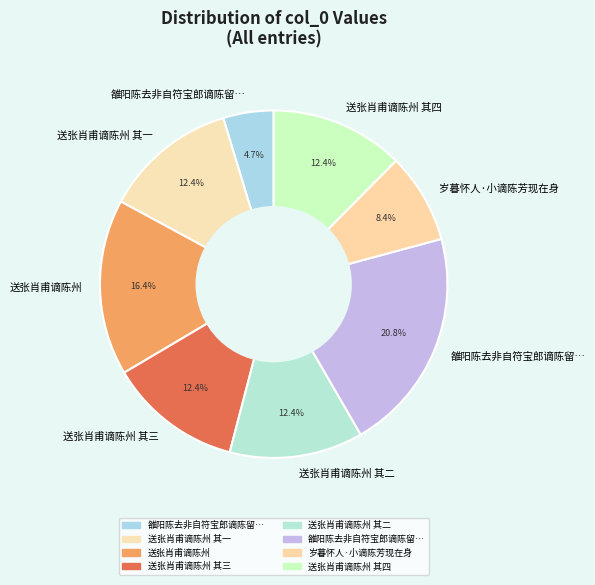

Which slice is the largest?

雒阳陈去非自符宝郎谪陈留酒官予时作丞澶渊旧僚友也有诗次韵